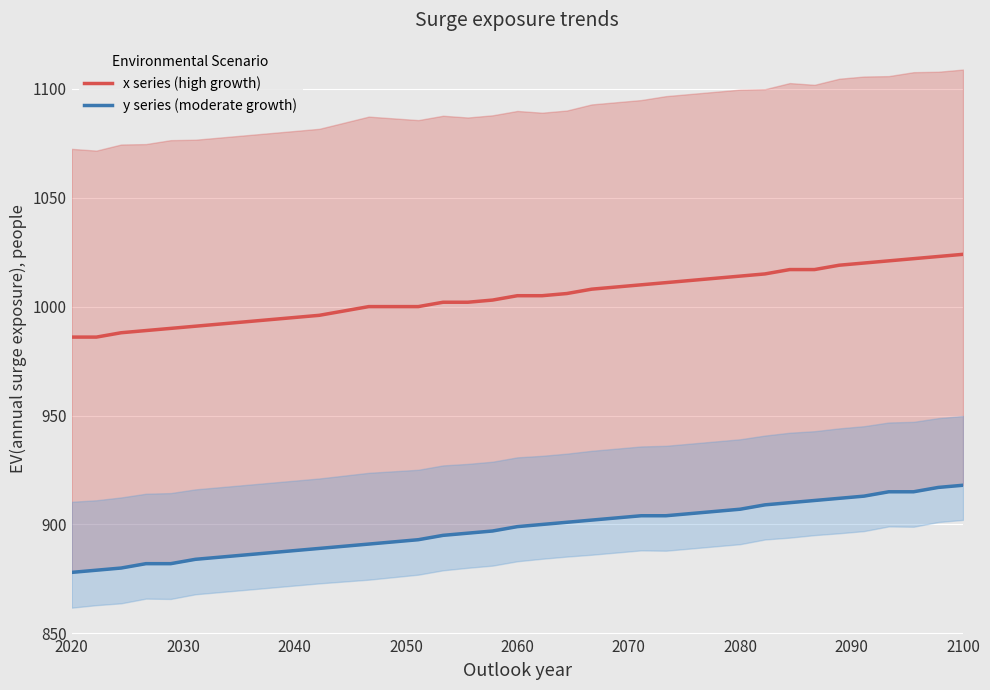

What is the maximum value for x series (high growth)?

1024